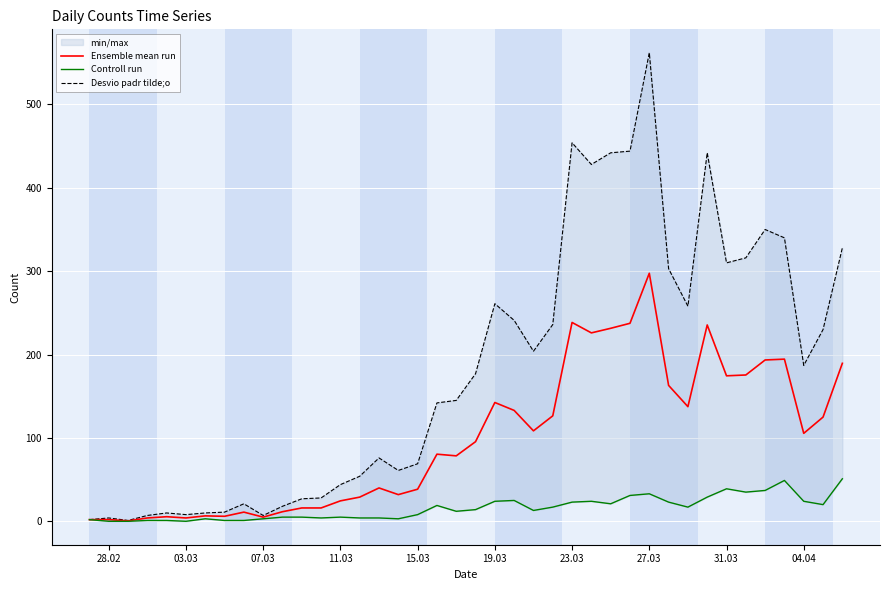

Is this an area chart (filled region under the line)?

No